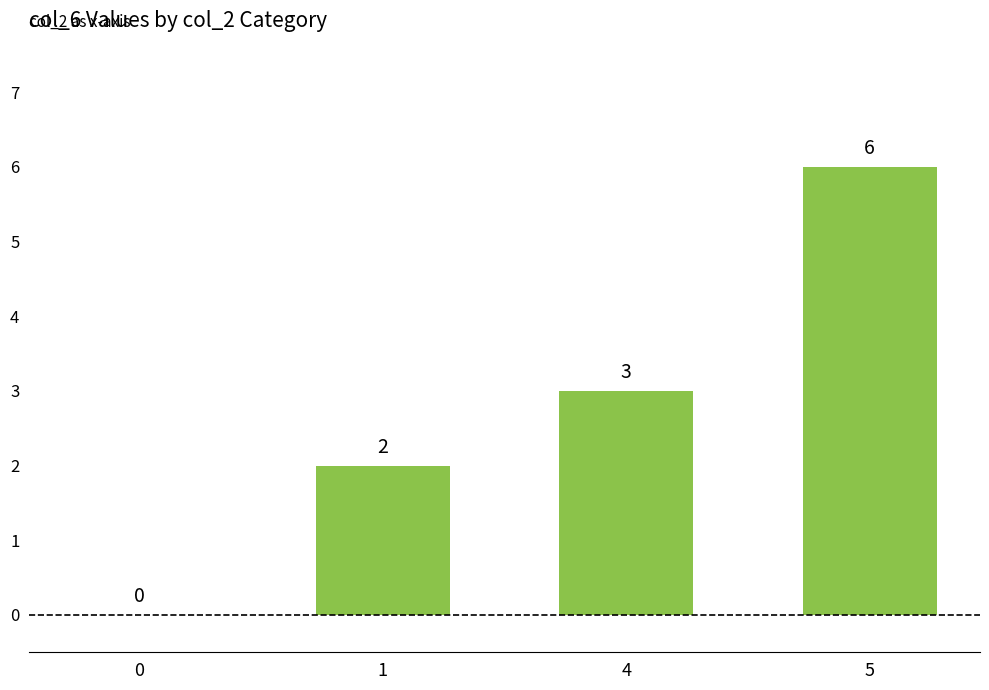

What is the difference between the values at 4 and 1?

1